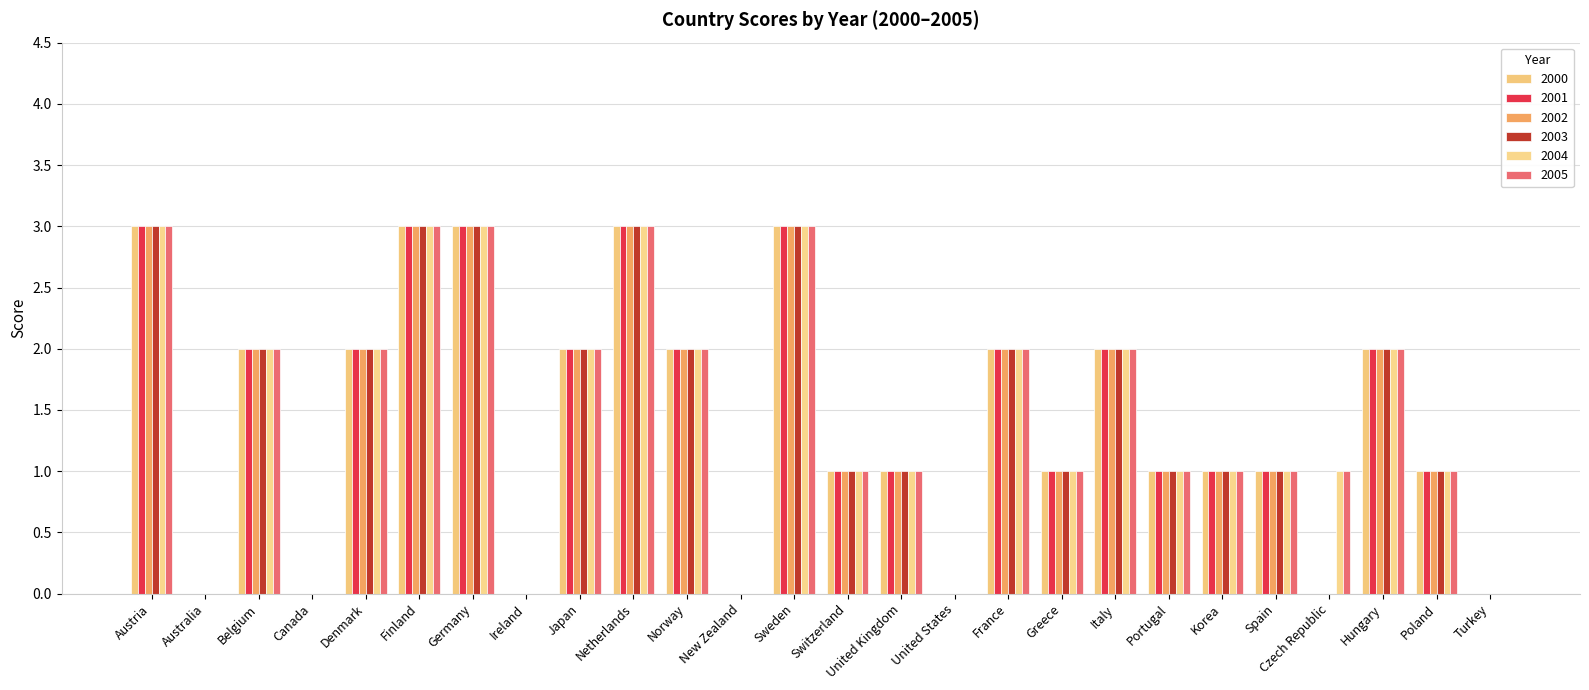

How many groups of bars are there?

26